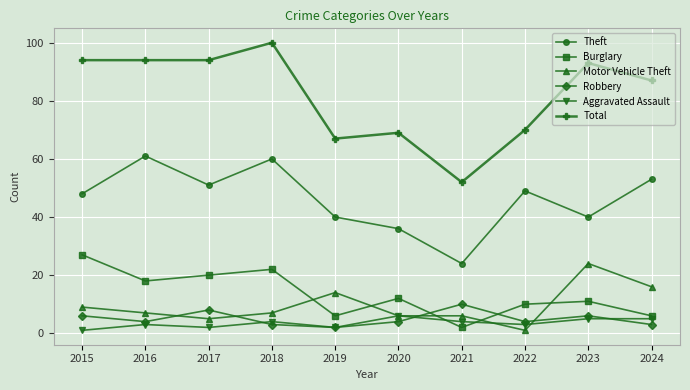

Which category has the highest value in the Burglary series?

2015